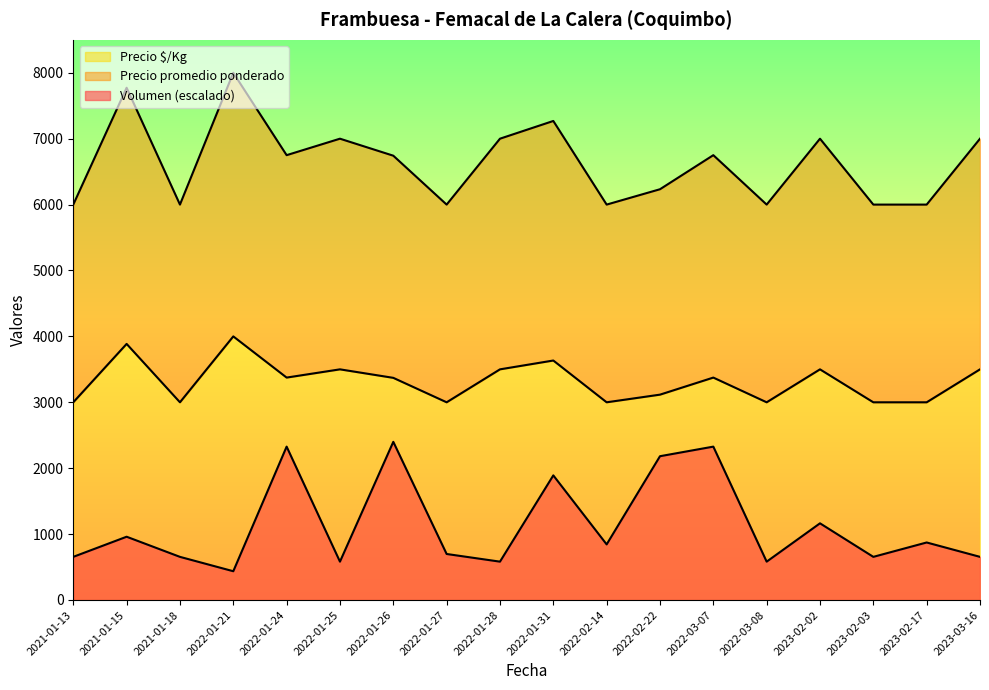

What is the label of the 1st point from the left?

2021-01-13